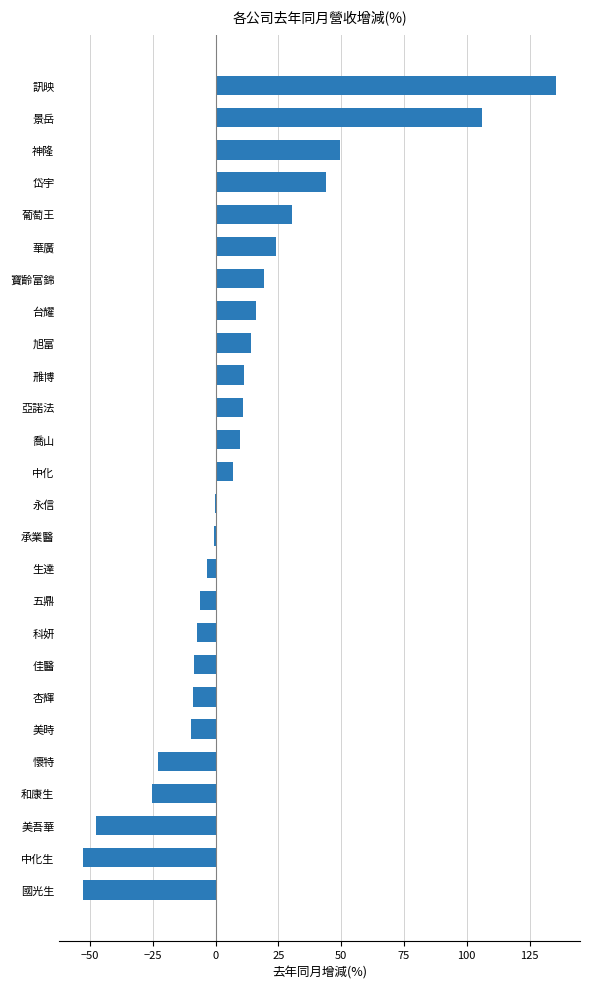

What is the greatest value displayed?

135.7